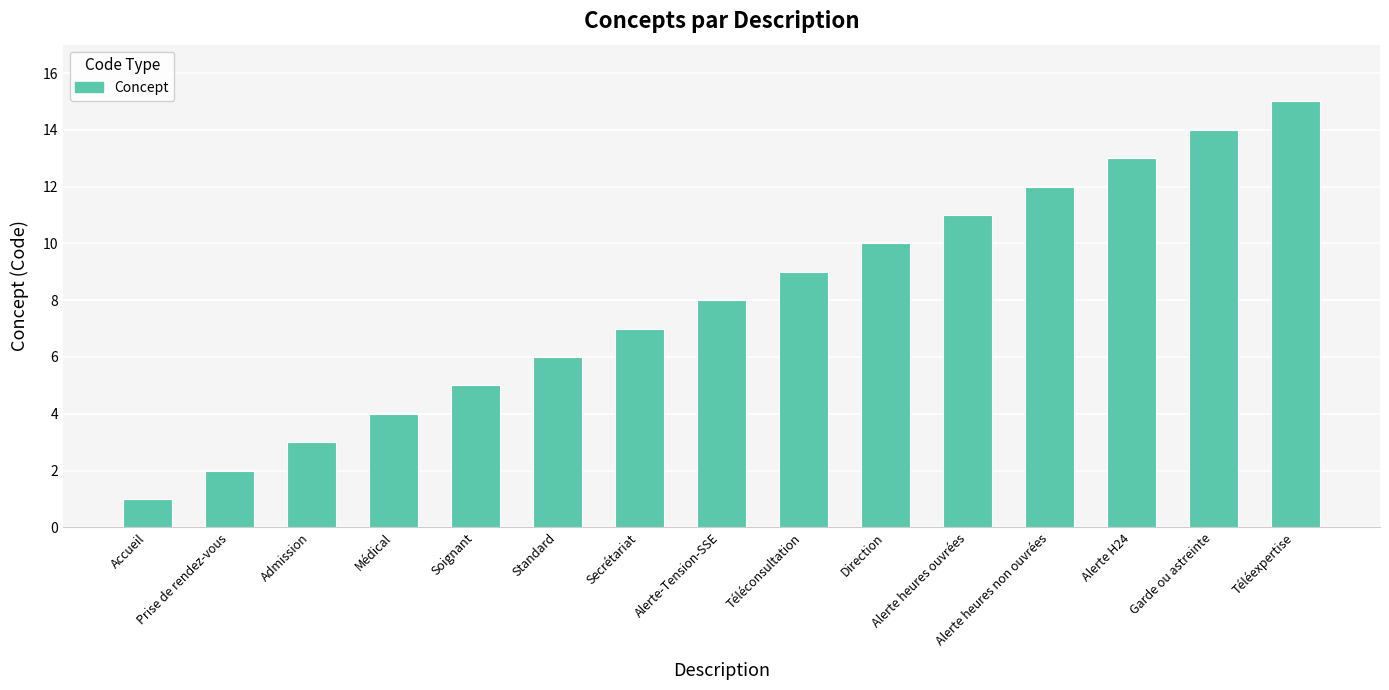

Between Admission and Téléexpertise, which is larger?

Téléexpertise